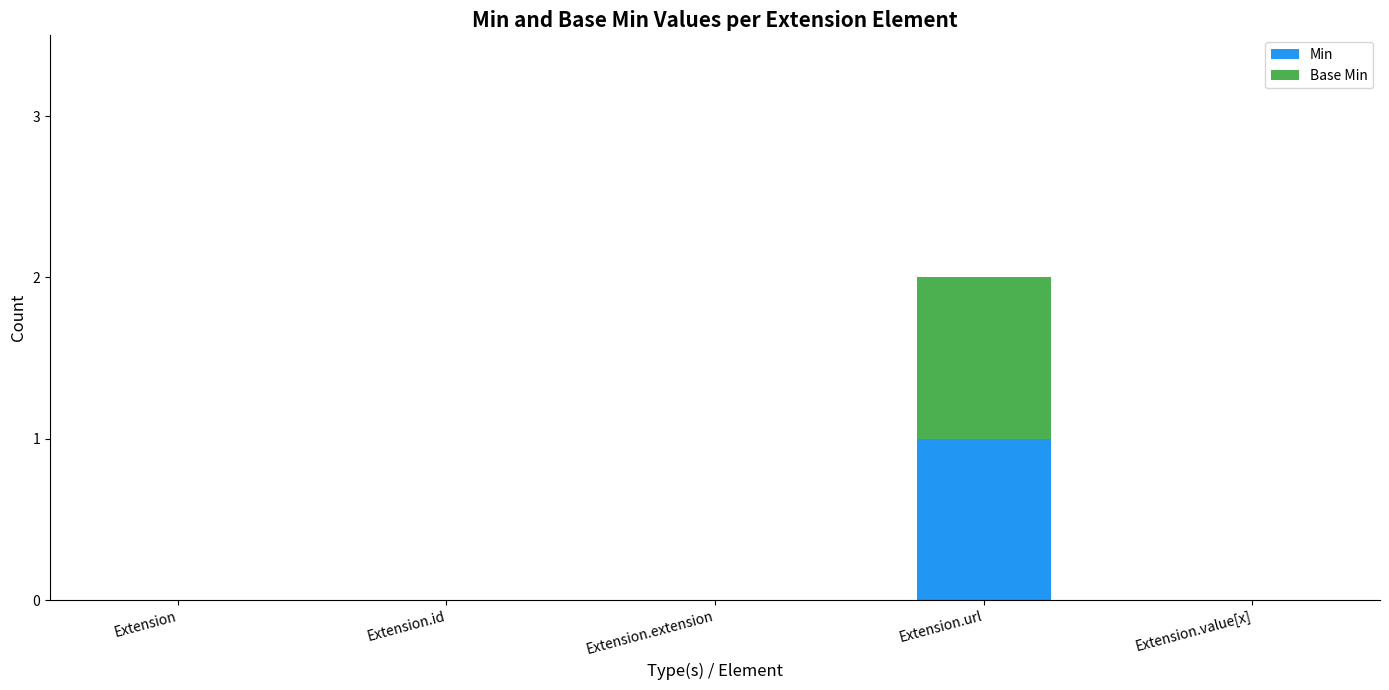

Does the chart contain stacked bars?

Yes